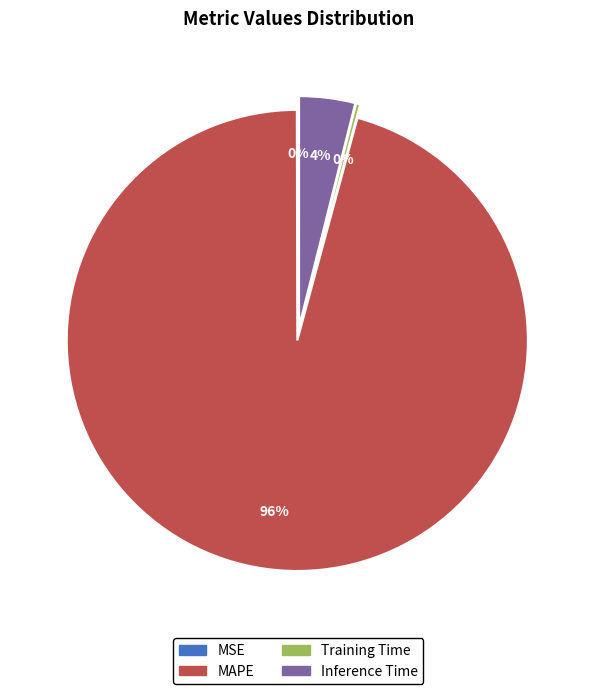

Does MAPE account for over 50% of the chart?

Yes